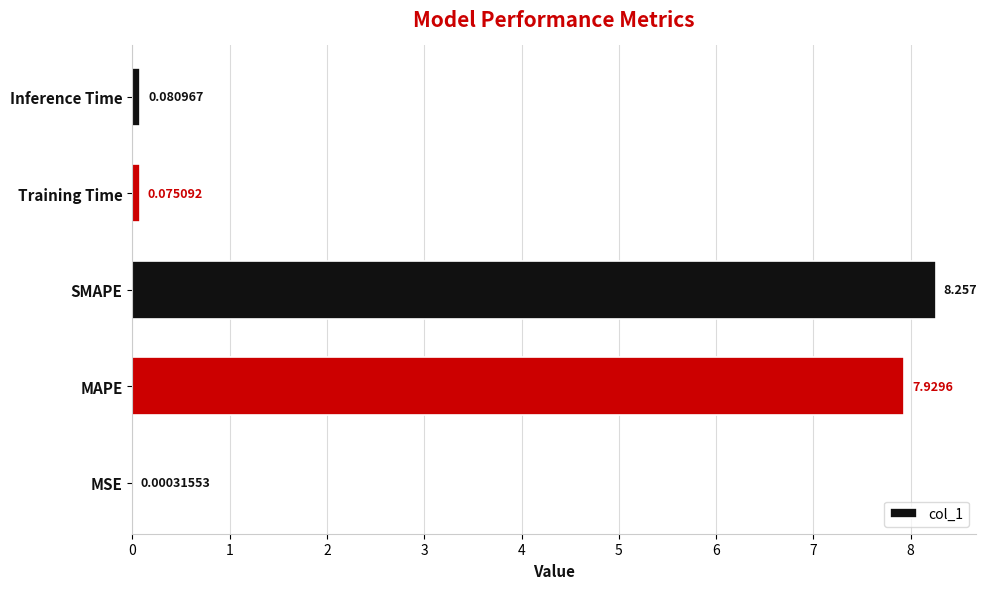

Which category has the highest value across all series?

SMAPE